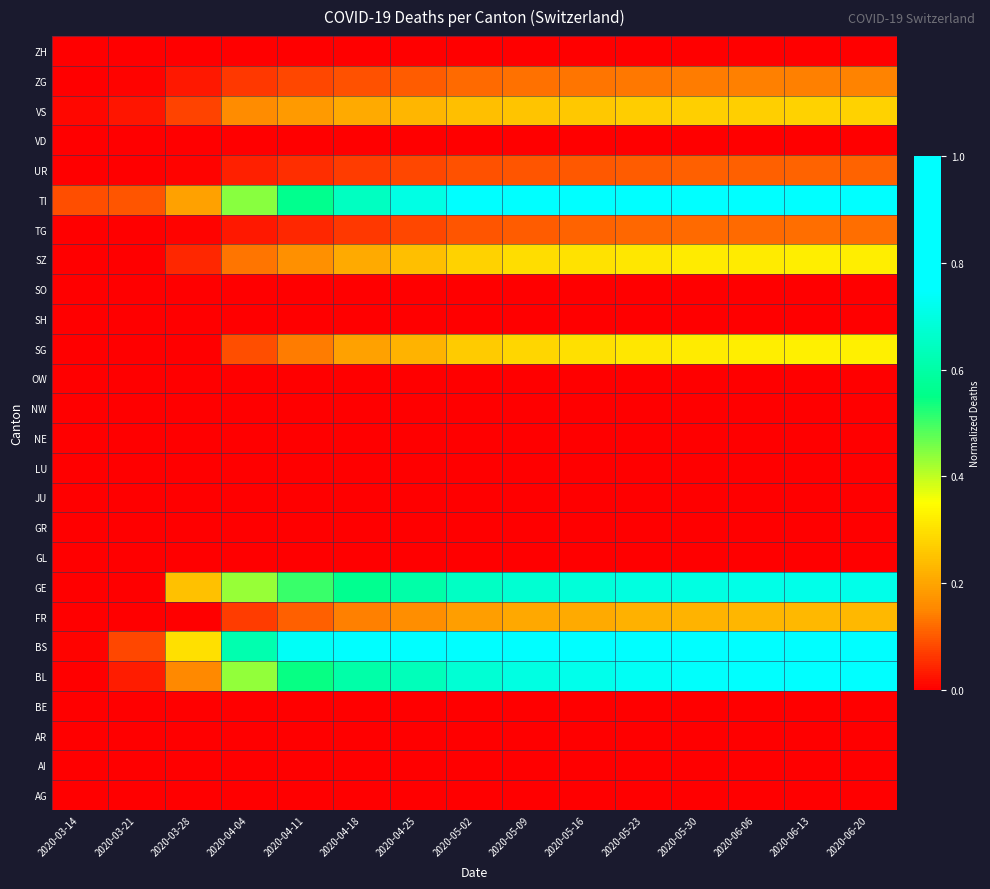

At which category is the sum across all series the highest?

2020-06-20